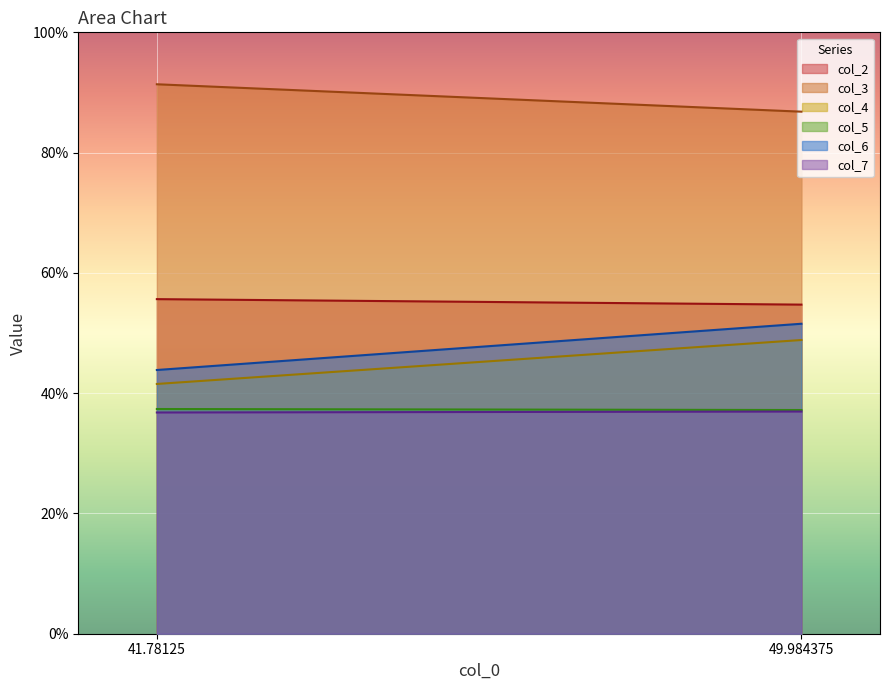

Reading left to right, extract all data points from this chart.

col_2: 55.6	54.7
col_3: 91.4	86.8
col_4: 41.5	48.8
col_5: 37.4	37.2
col_6: 43.9	51.5
col_7: 36.8	36.9